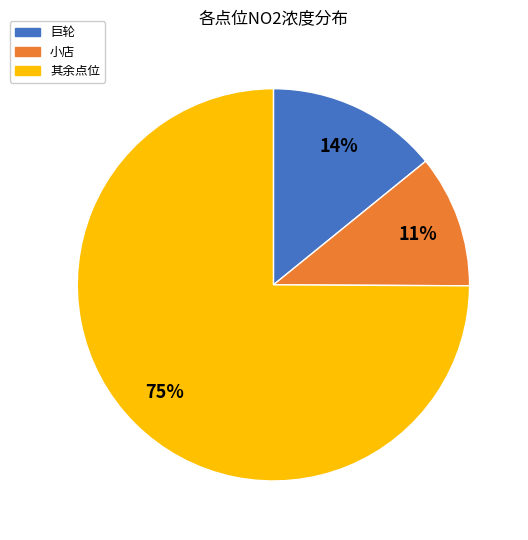

Is there a majority slice in this chart?

Yes